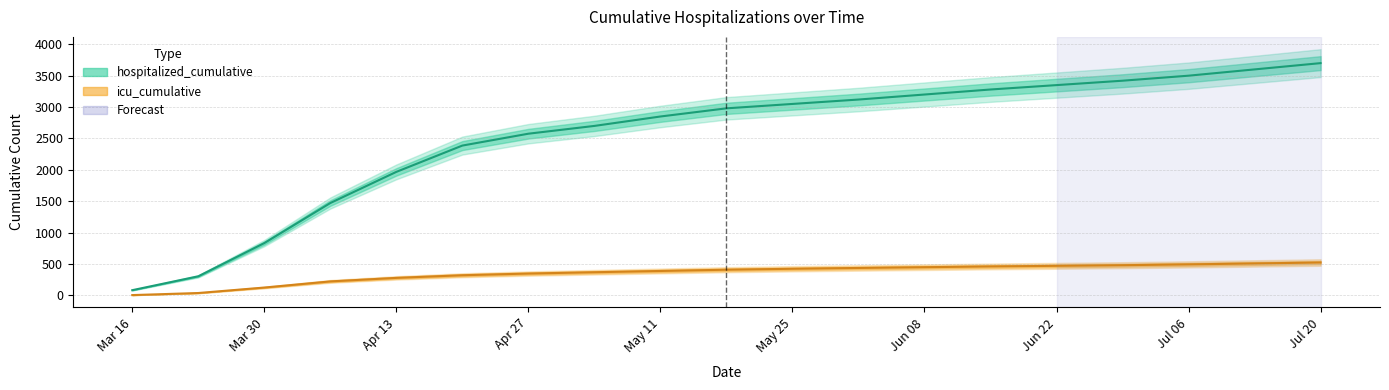

Is it true that hospitalized_cumulative equals 52 at Mar 16?

False